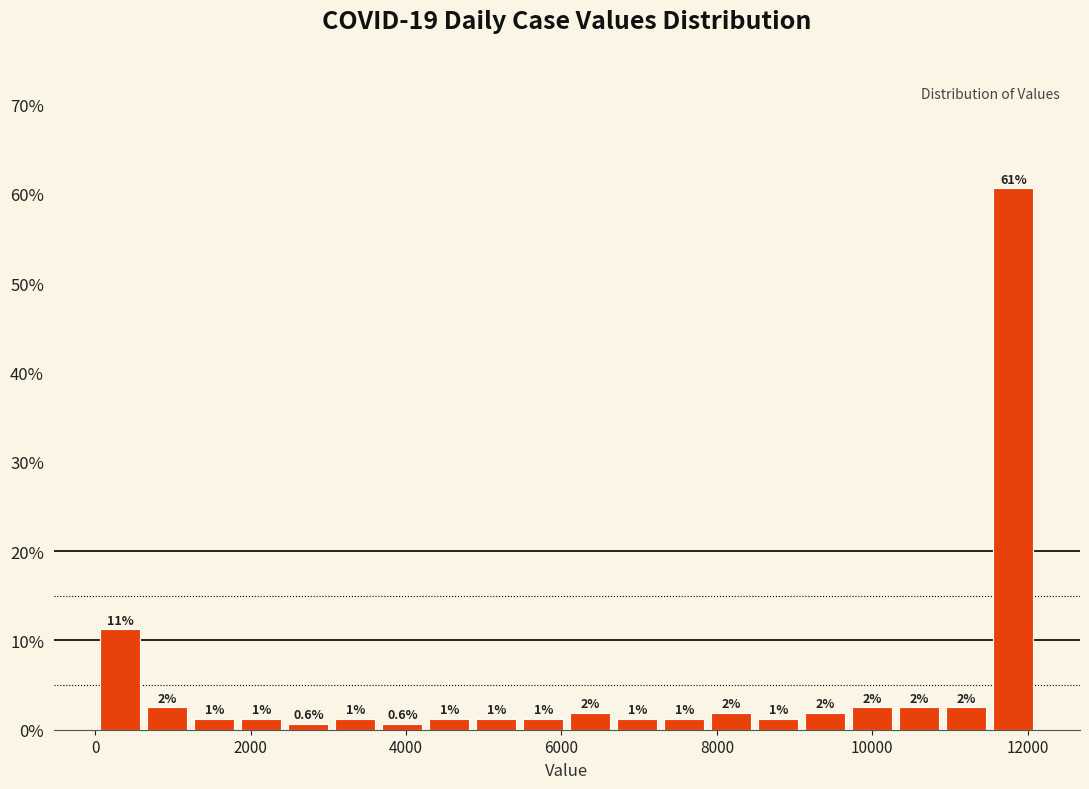

Around what value on the x-axis is the tallest bar? Give the approximate position of its centre, as read against the axis.

11800